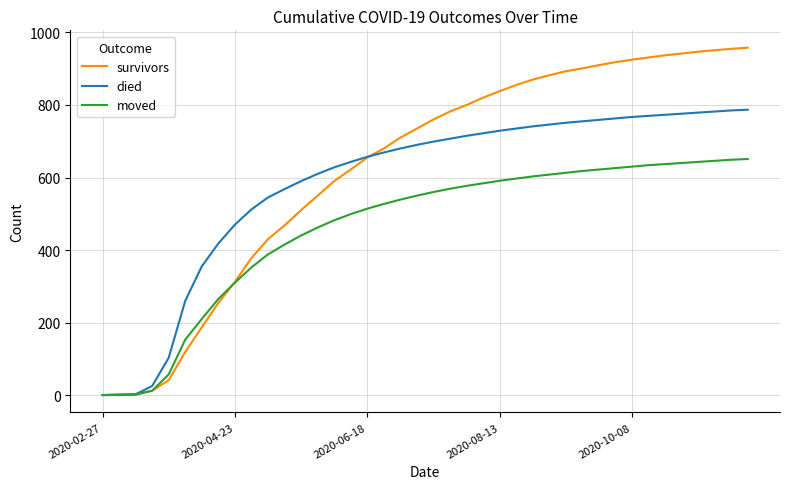

Which series ends up on top after the final intersection of survivors and moved?

survivors